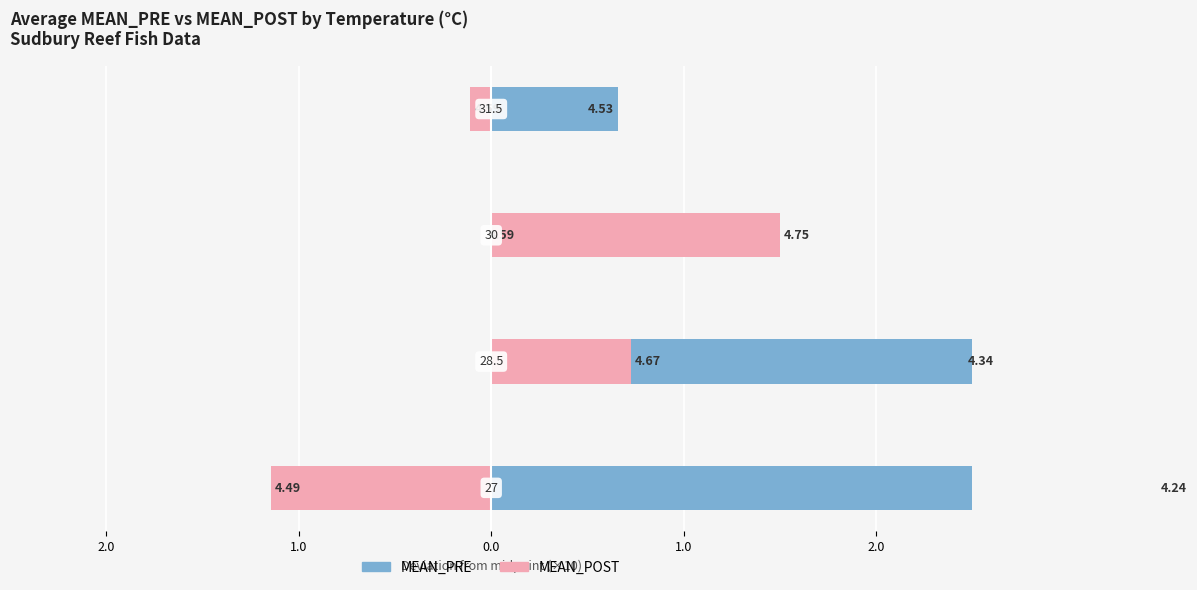

The value of MEAN_POST at 1.0 is -0.1. True or false?

False